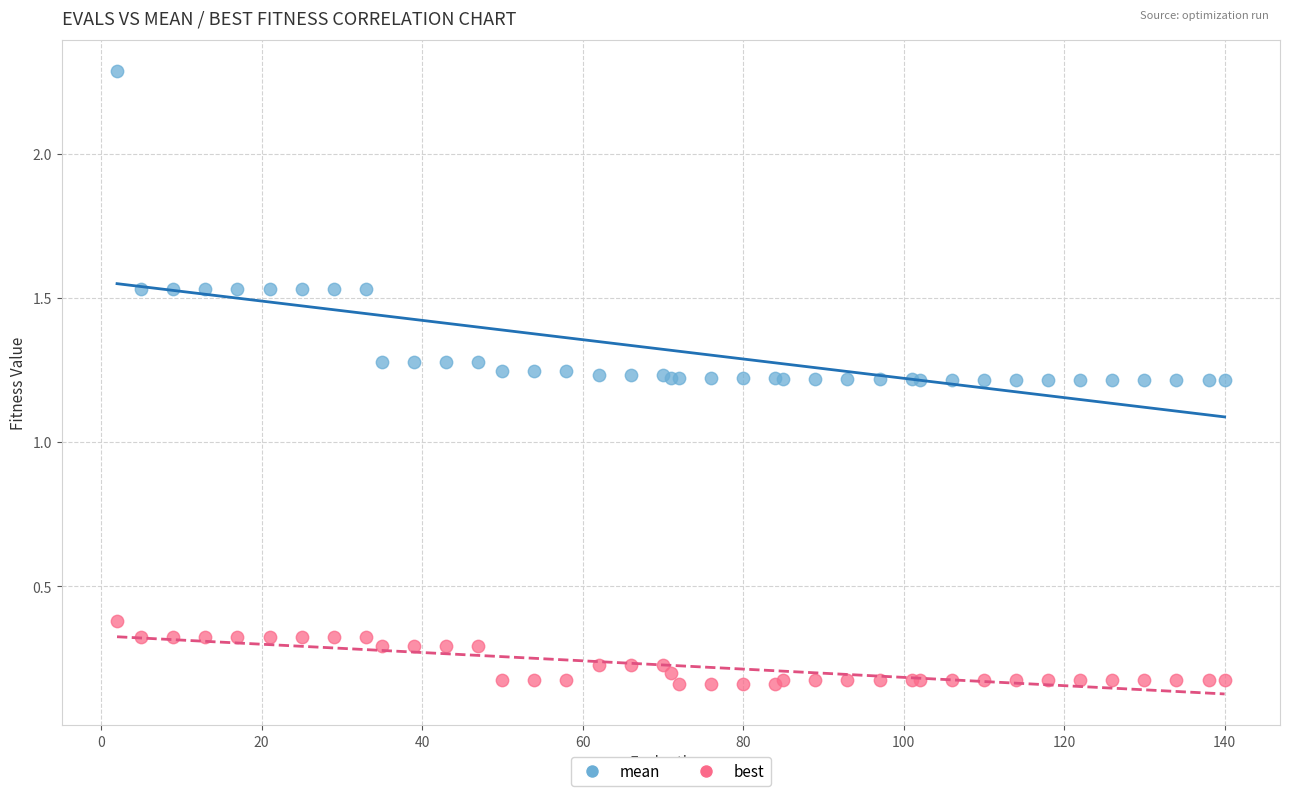

What are all the series names shown in the legend?

mean, best